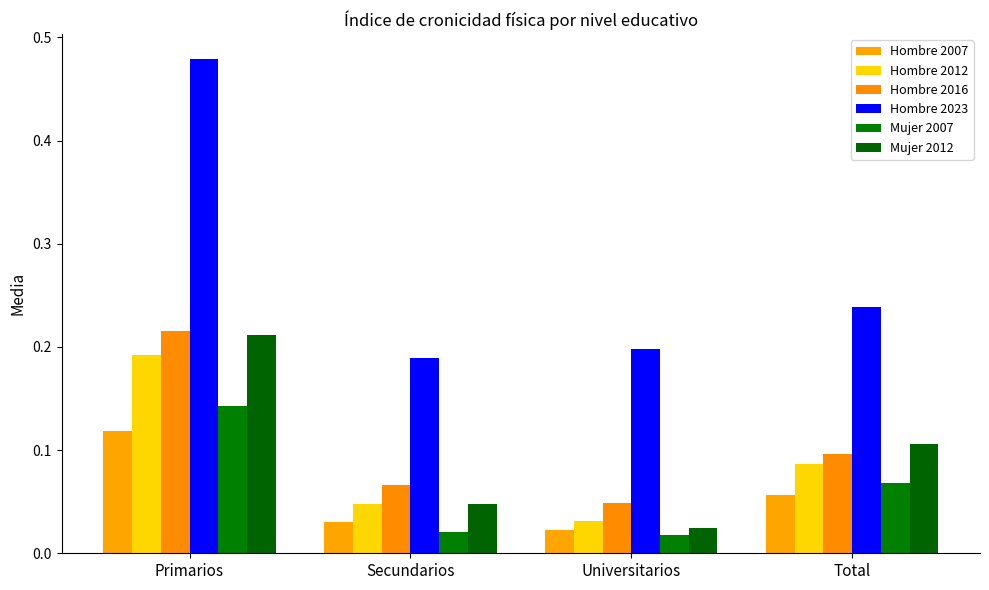

Which series has the largest total across all categories?

Hombre 2023